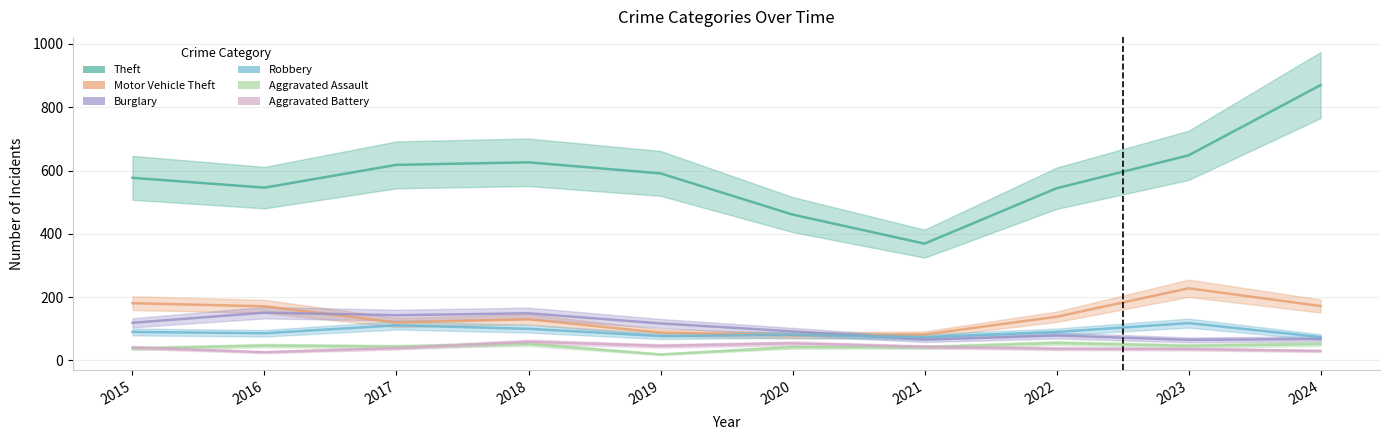

List the labels in order of Theft value, smallest first.

2021, 2020, 2022, 2016, 2015, 2019, 2017, 2018, 2023, 2024